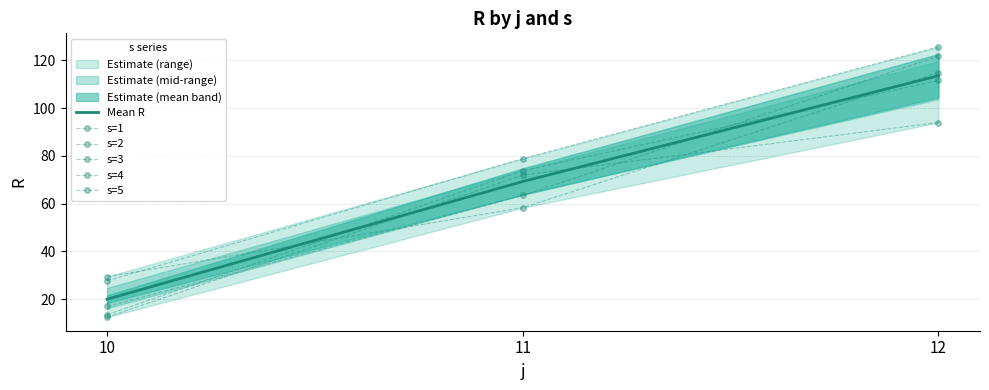

Where is s=3 nearest to the value 53?

11